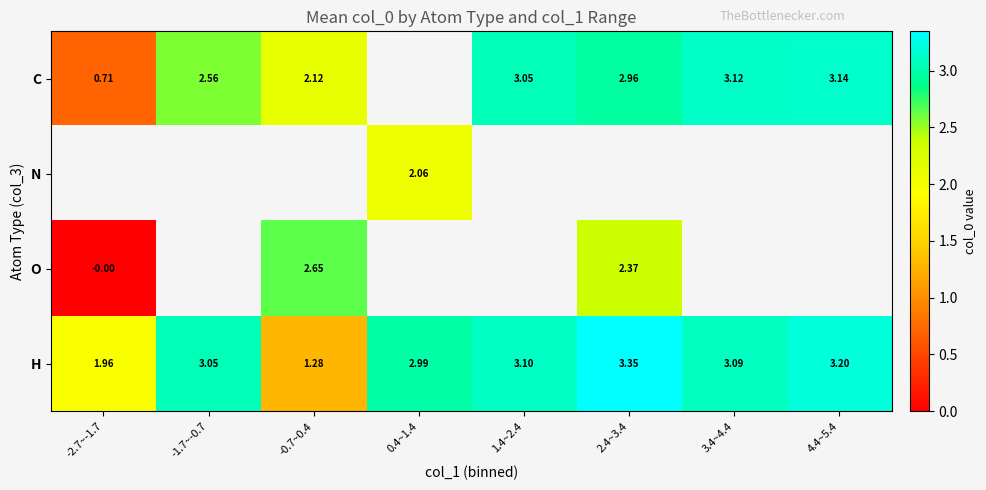

How many series are shown in this chart?

4